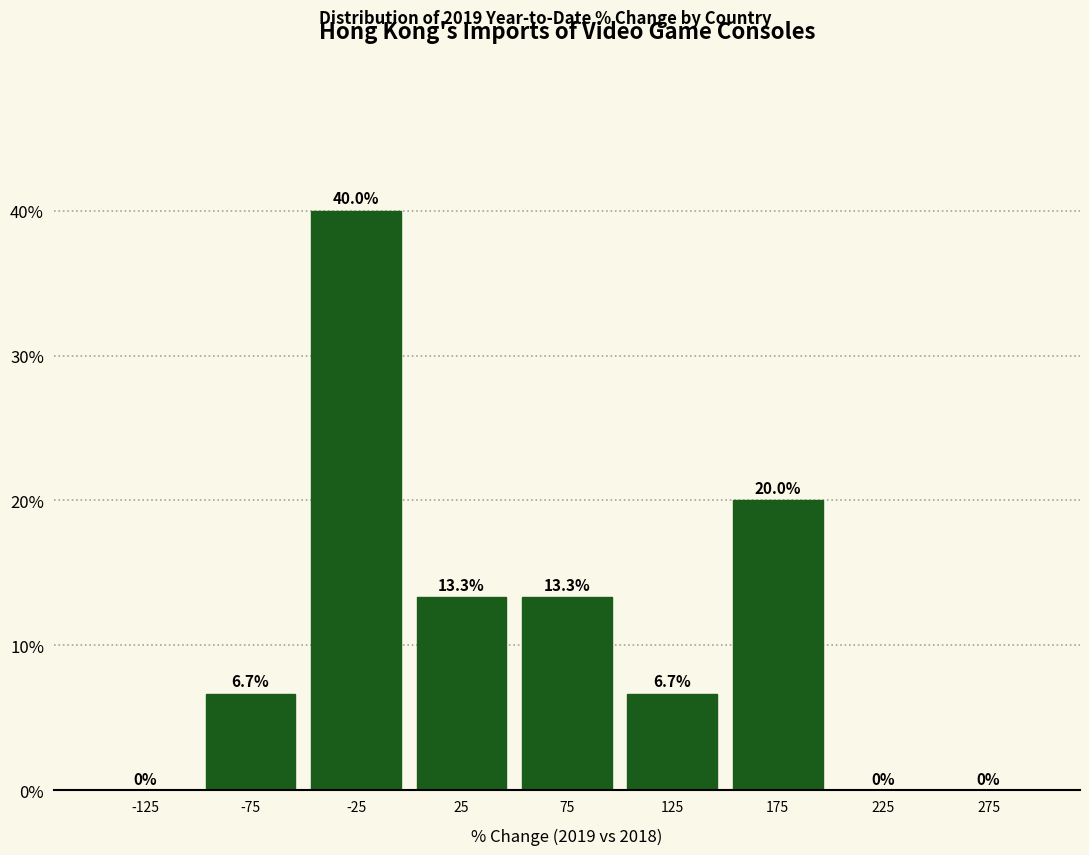

Reading left to right, transcribe this chart: for each bar, give the range it covers on the x-axis and its height.

-150 to -100: 0.0
-100 to -50: 6.7
-50 to 0: 40.0
0 to 50: 13.3
50 to 100: 13.3
100 to 150: 6.7
150 to 200: 20.0
200 to 250: 0.0
250 to 300: 0.0